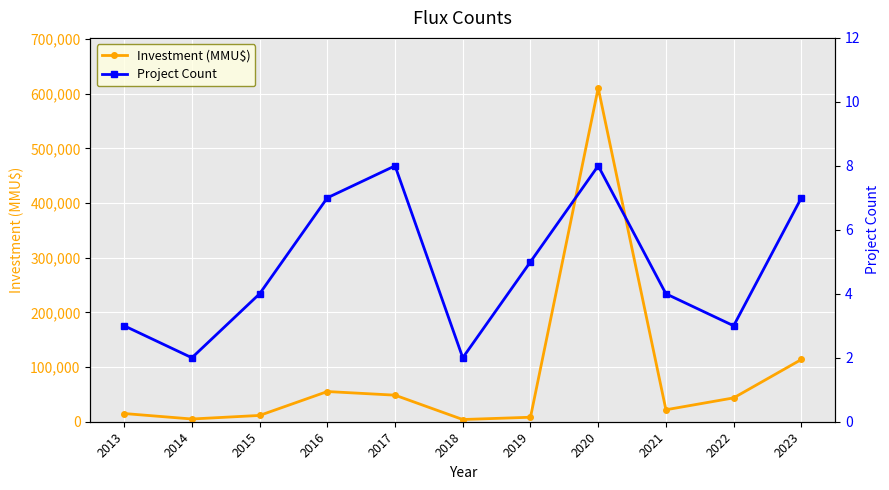

At which label does Investment (MMU$) reach its minimum?

2018